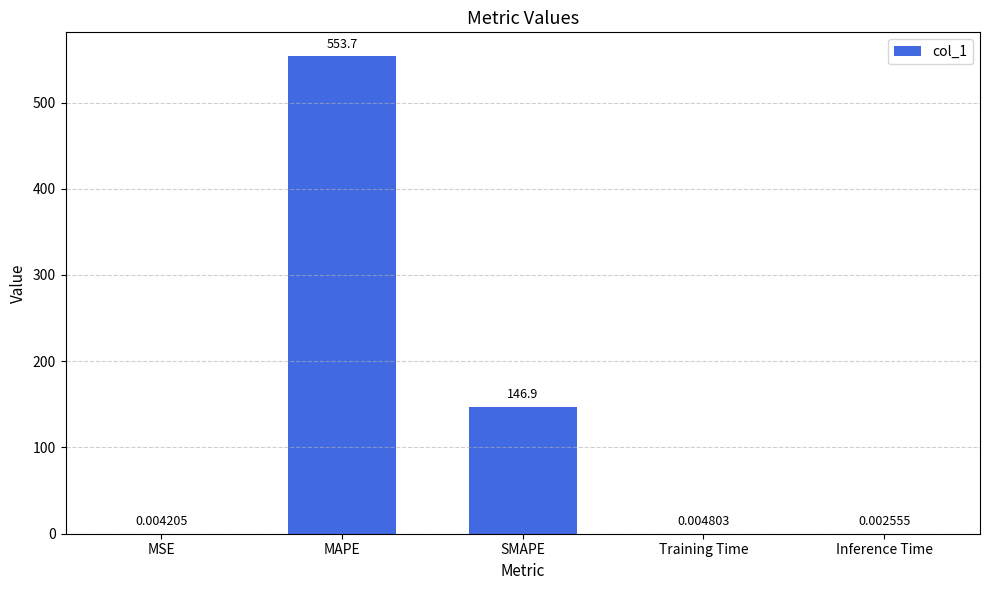

At which category does the chart reach its peak across all series?

MAPE